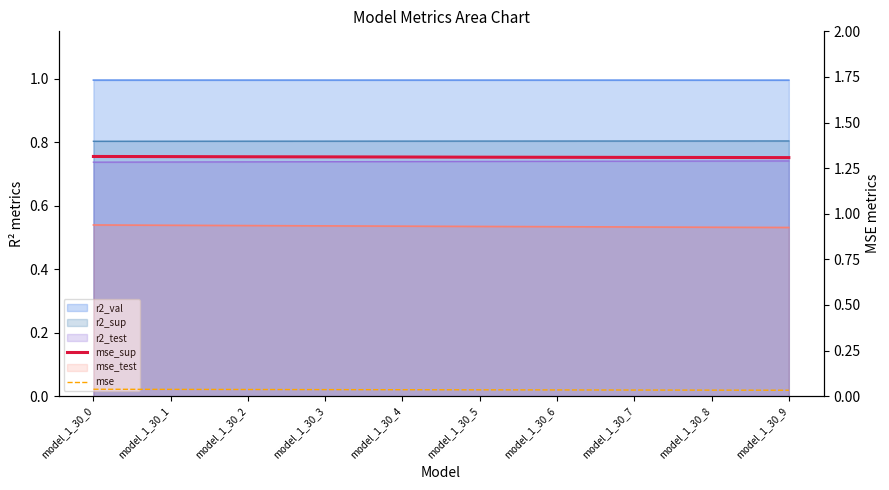

True or false: mse_sup and mse cross at least once.

False